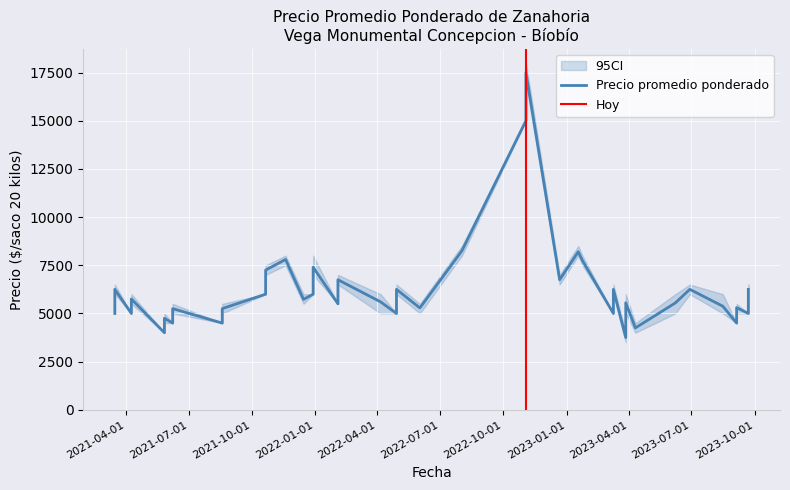

At how many categories does at least one series exceed 12748?

2